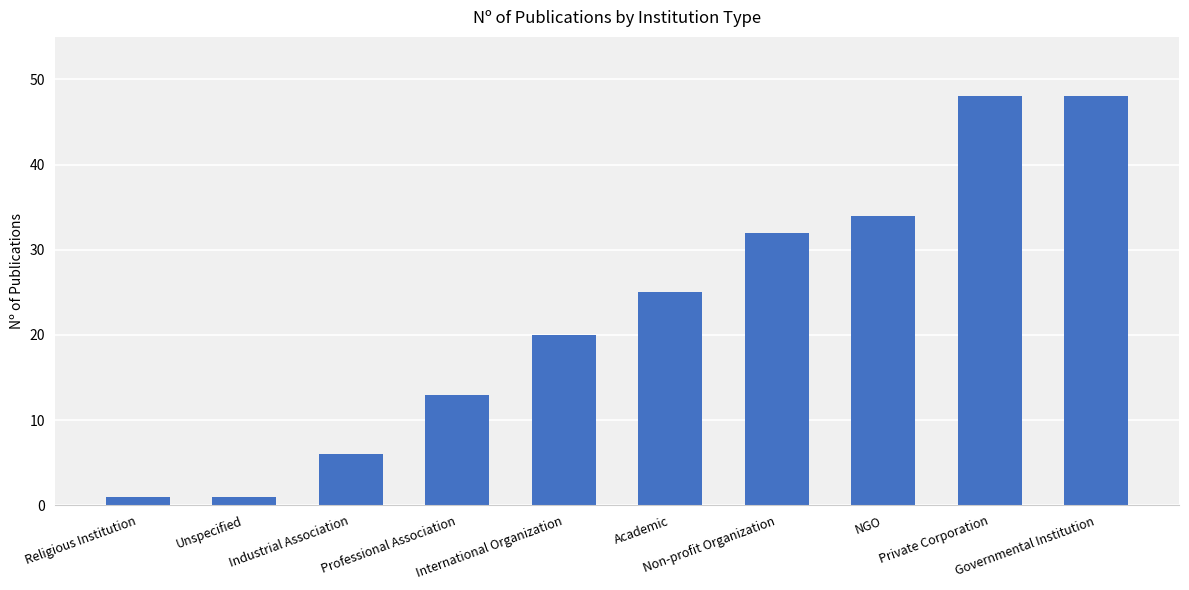

What is the label of the 1st bar from the right?

Governmental Institution